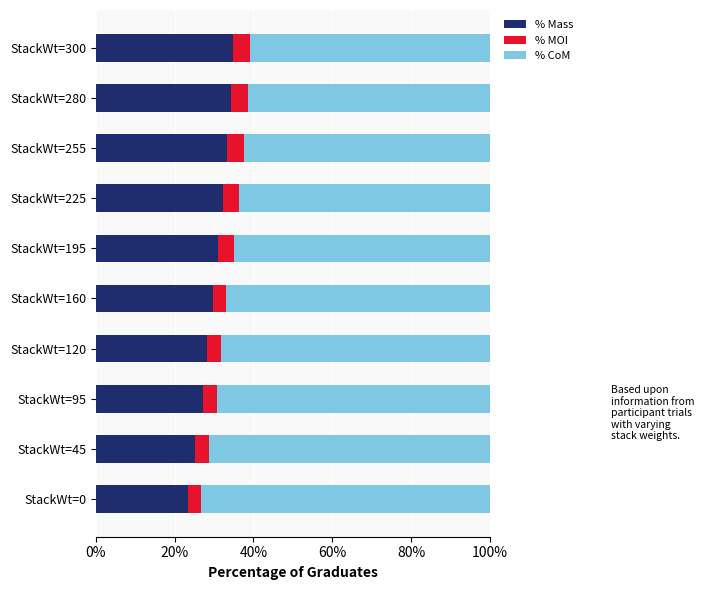

What is the lowest value of the % Mass series?

23.3